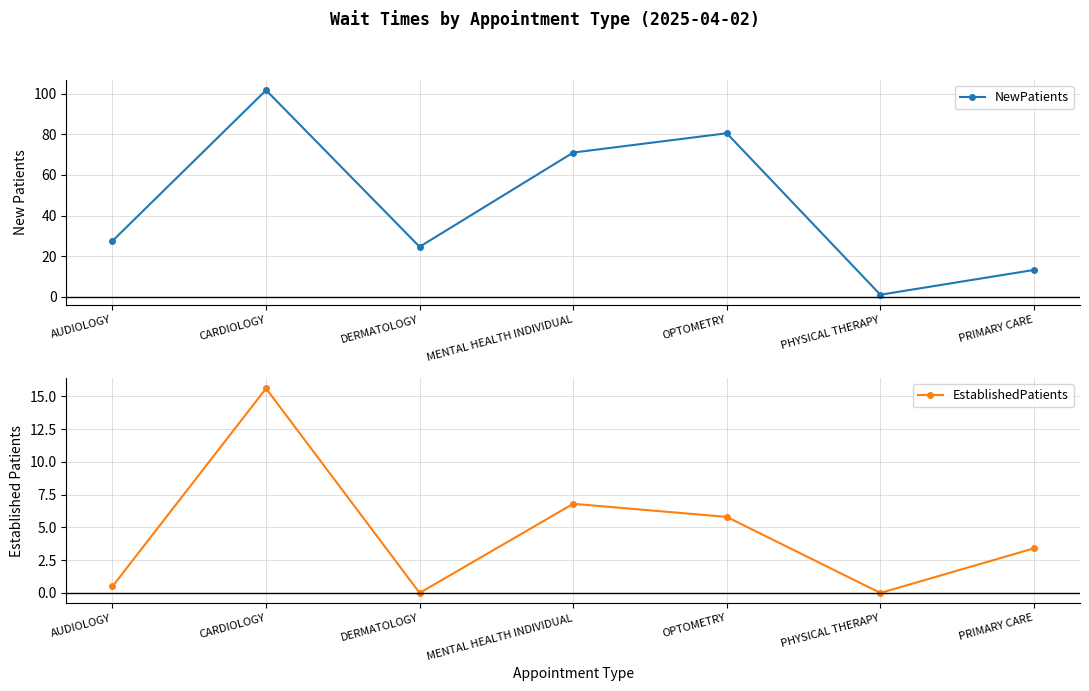

Which series has the largest total across all categories?

NewPatients